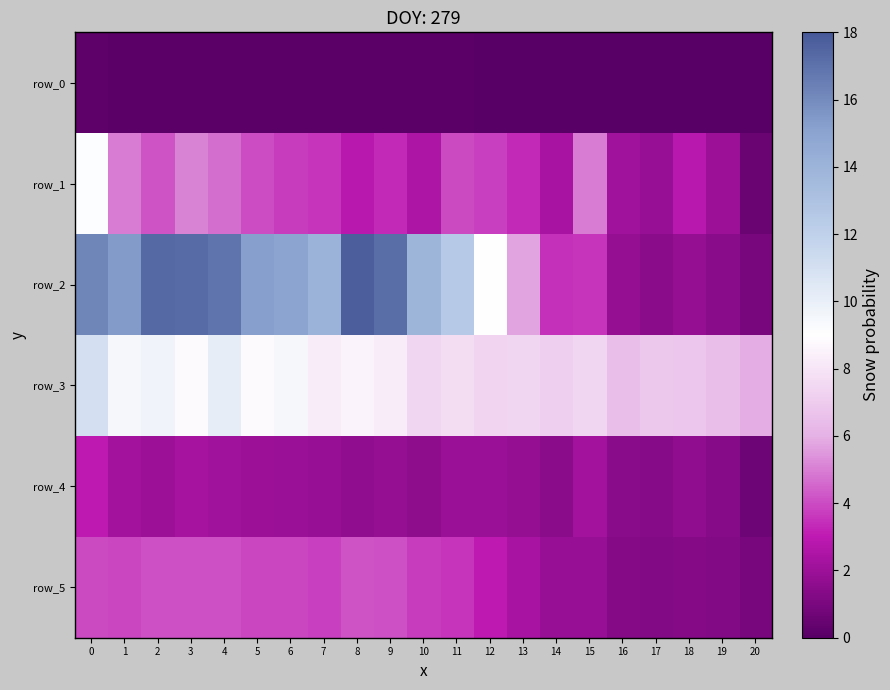

What is the lowest value of the row_5 series?

1.0